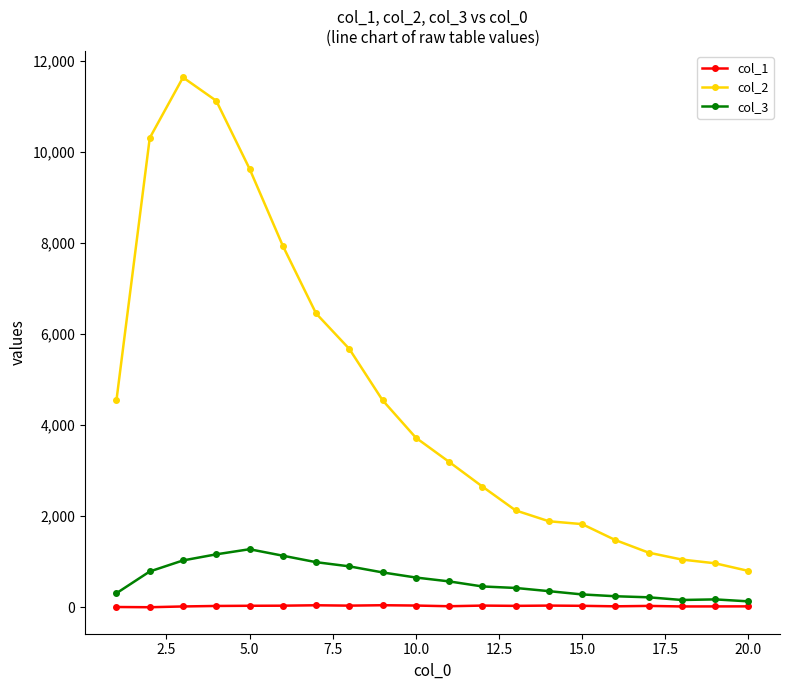

What is the maximum value shown in the chart?

11631